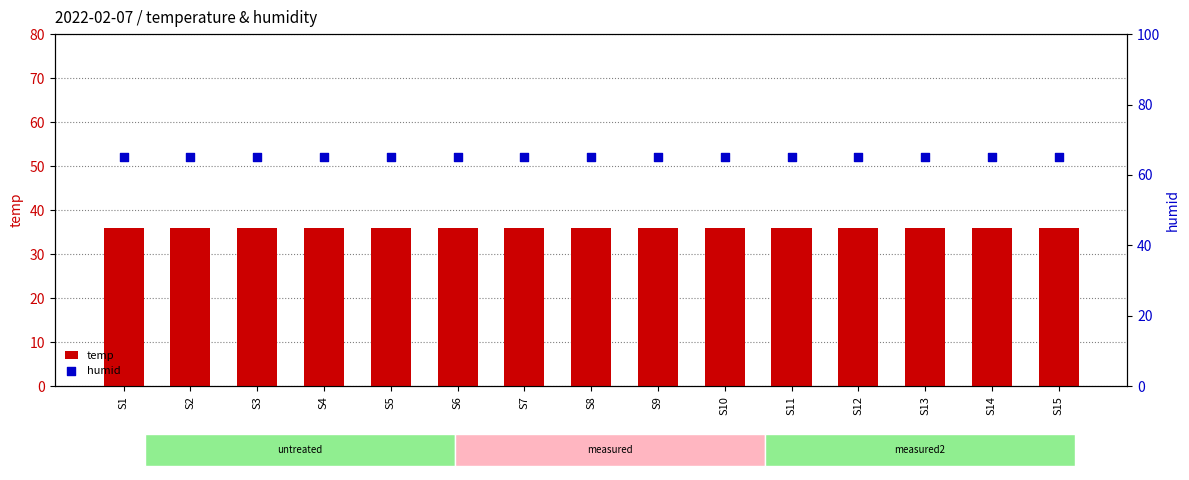

Which series has the largest total across all categories?

humid